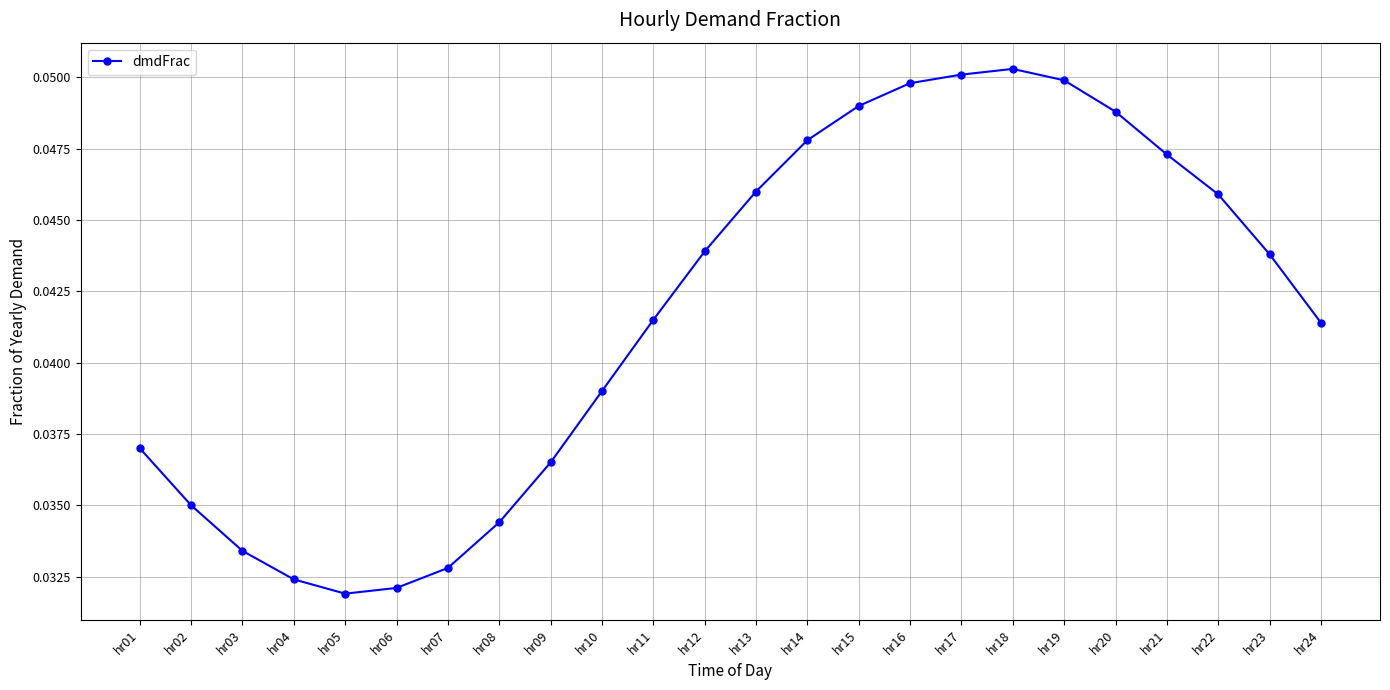

True or false: there are more than 0 points higher than both neighbors.

True